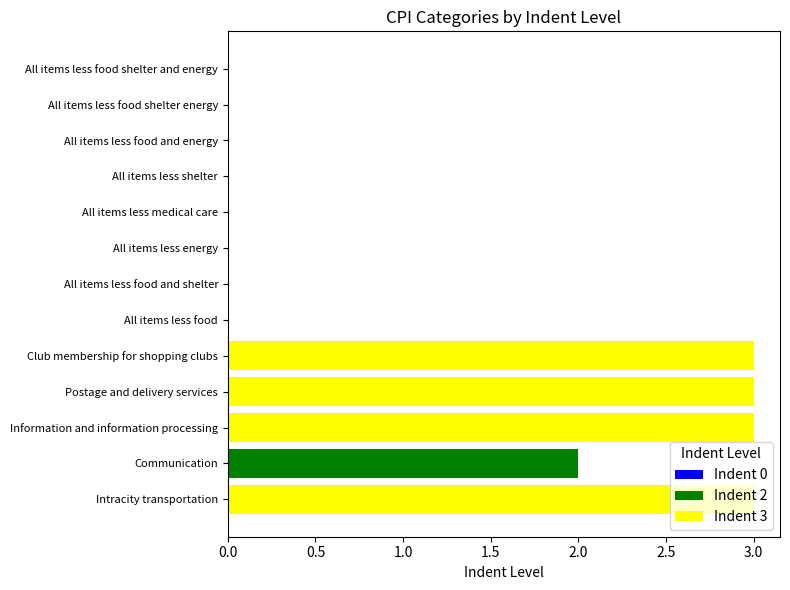

Which category has the highest value in the Indent 2 series?

Communication